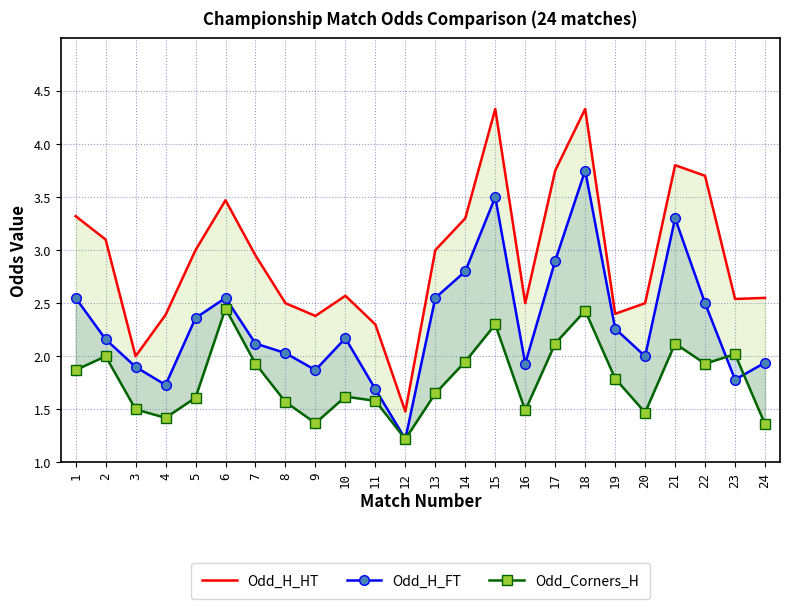

At which category does Odd_H_FT reach its first local peak?

6